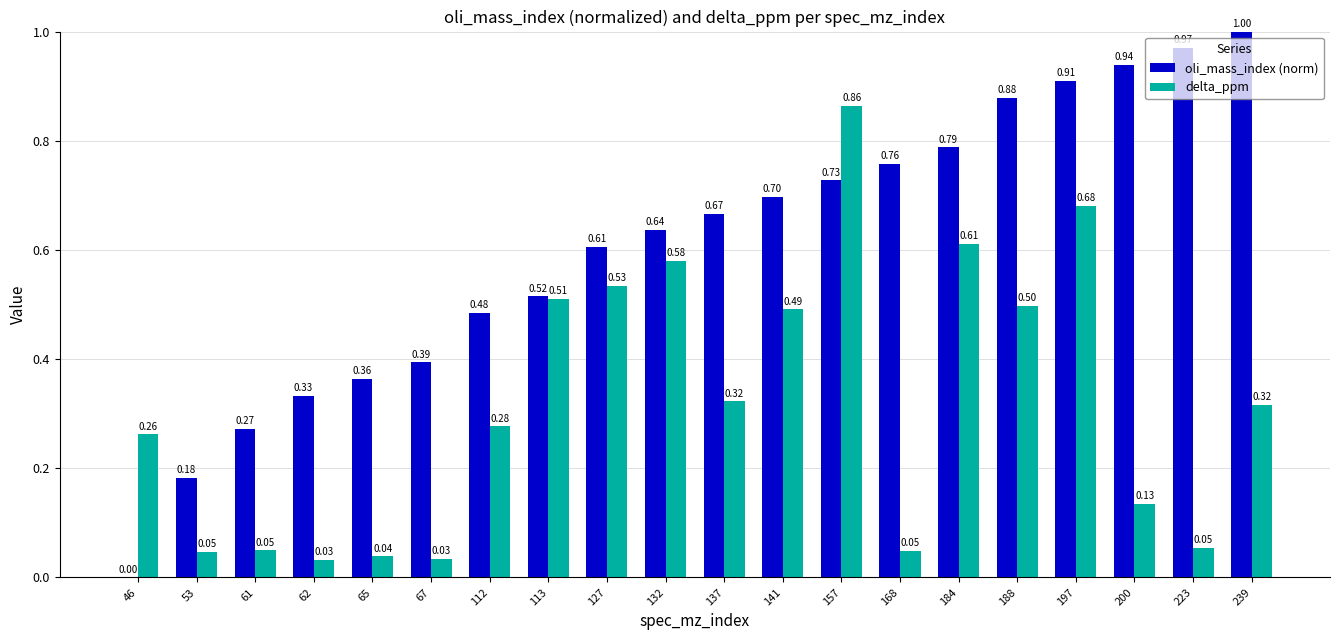

How many categories are shown in the chart?

20